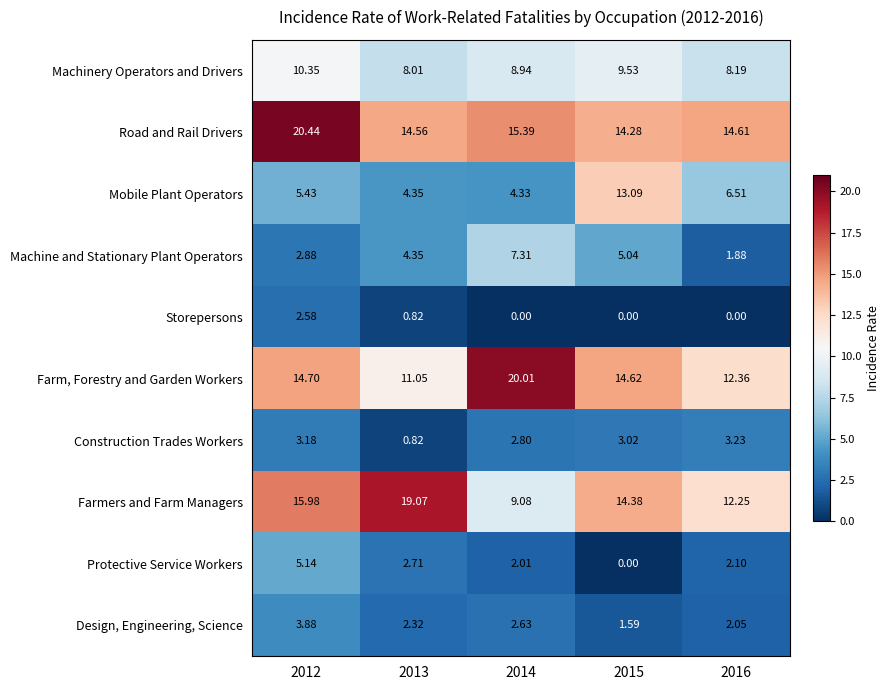

Rank the series by their maximum value, from highest to lowest.

Road and Rail Drivers, Farm, Forestry and Garden Workers, Farmers and Farm Managers, Mobile Plant Operators, Machinery Operators and Drivers, Machine and Stationary Plant Operators, Protective Service Workers, Design, Engineering, Science, Construction Trades Workers, Storepersons